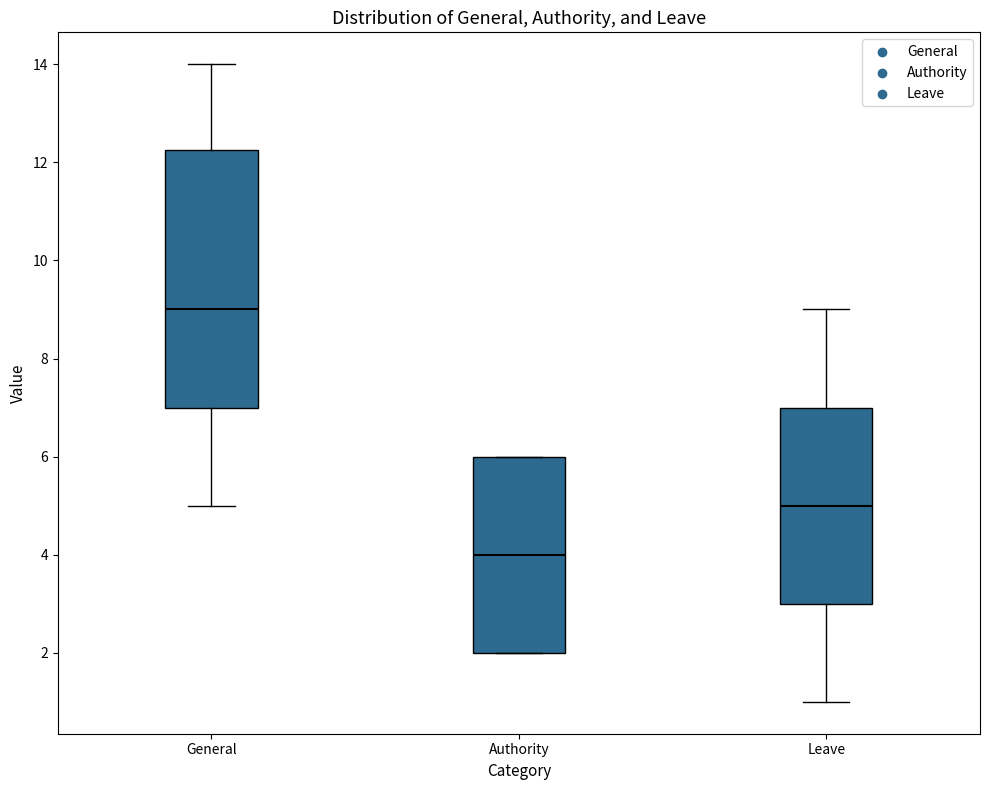

Comparing the boxes themselves (not the whiskers), which one is the tallest?

General